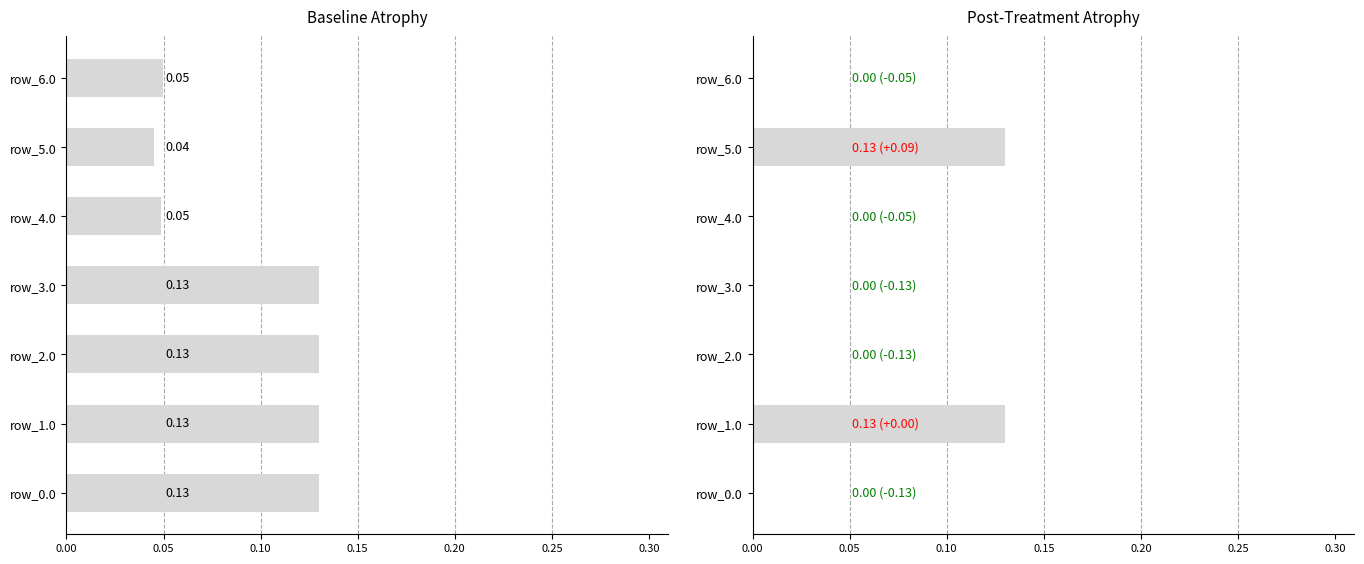

Reading left to right, list all the values displayed in this chart.

col_12: 130.0	130.0	130.0	130.0	48.7	44.9	49.7
col_21: 0.0	130.0	0.0	0.0	0.0	130.0	0.0